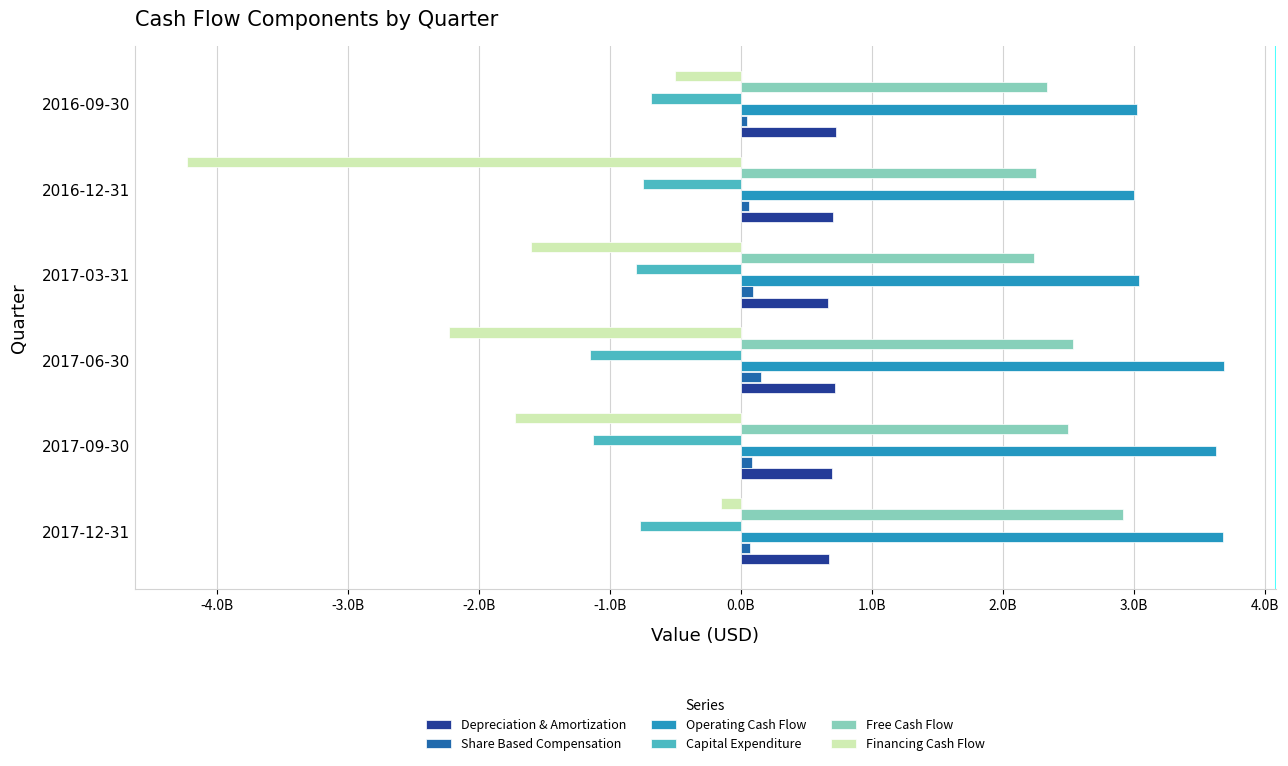

What is the minimum value shown in the chart?

-4232000000